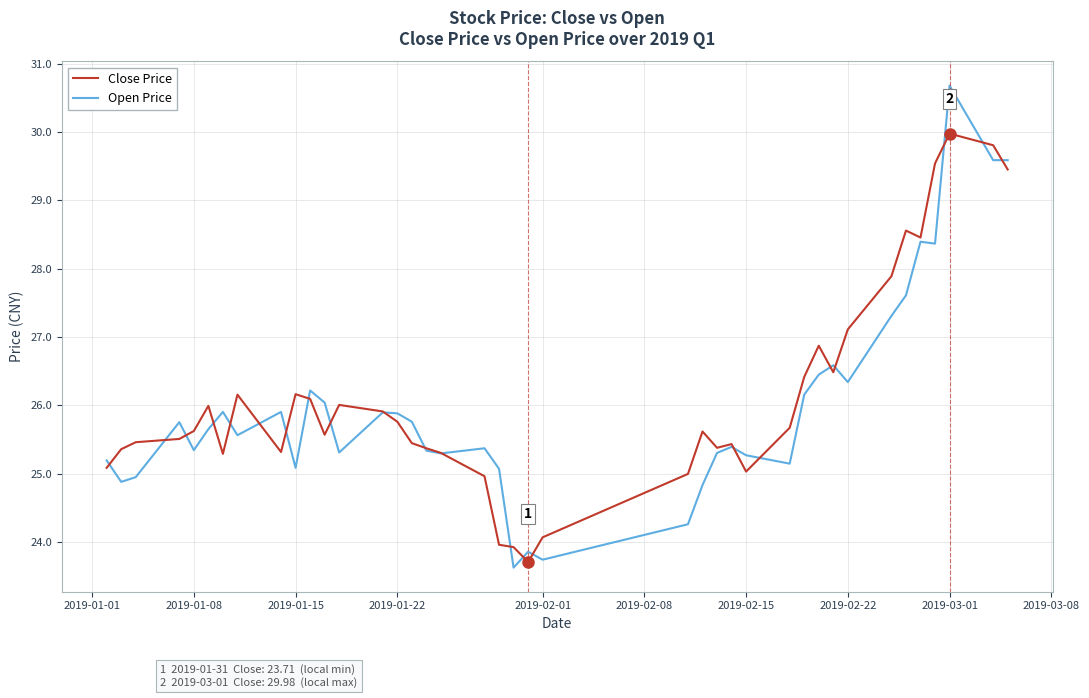

List the series in order of their peak value, lowest first.

Close Price, Open Price